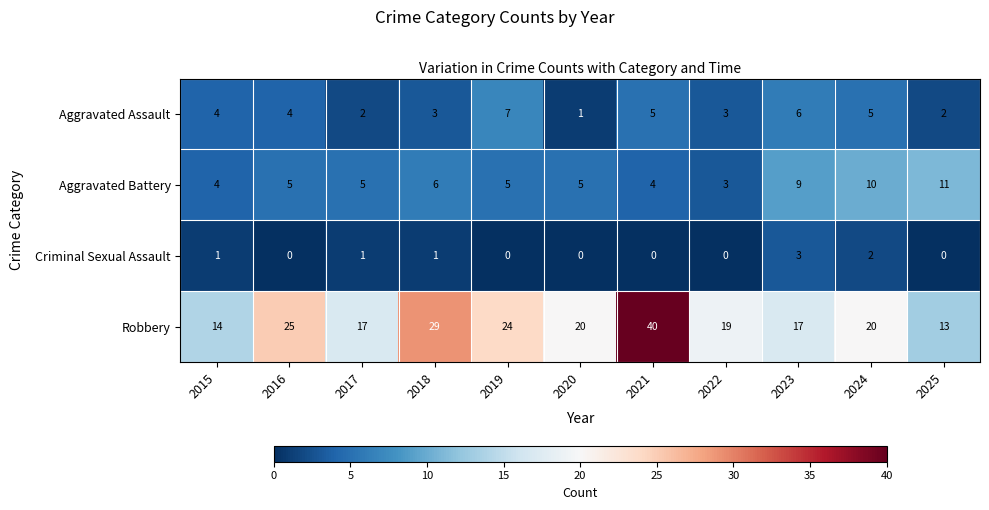

True or false: Robbery has a value of 35 at 2016.

False